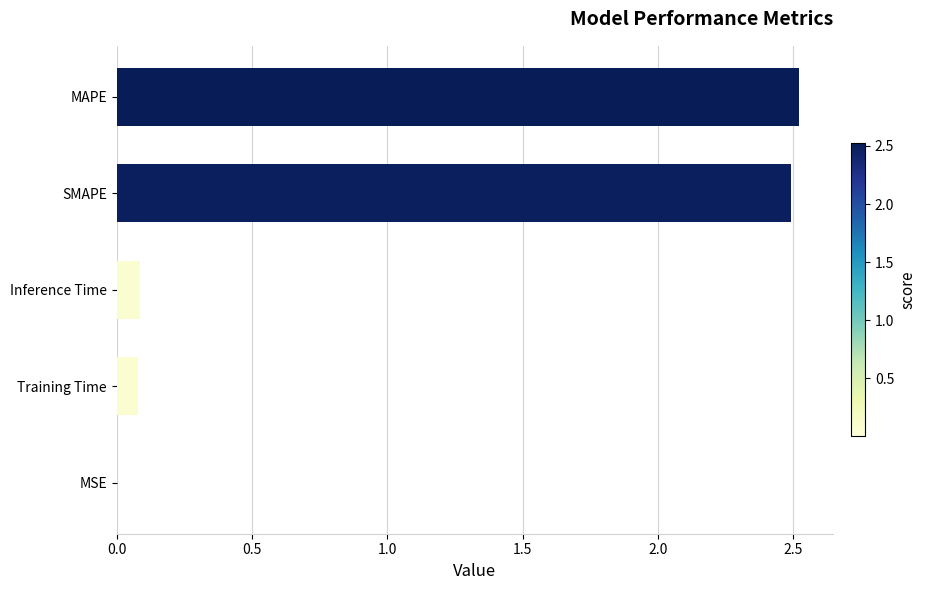

What is the sum of the values at MAPE and SMAPE?

5.0